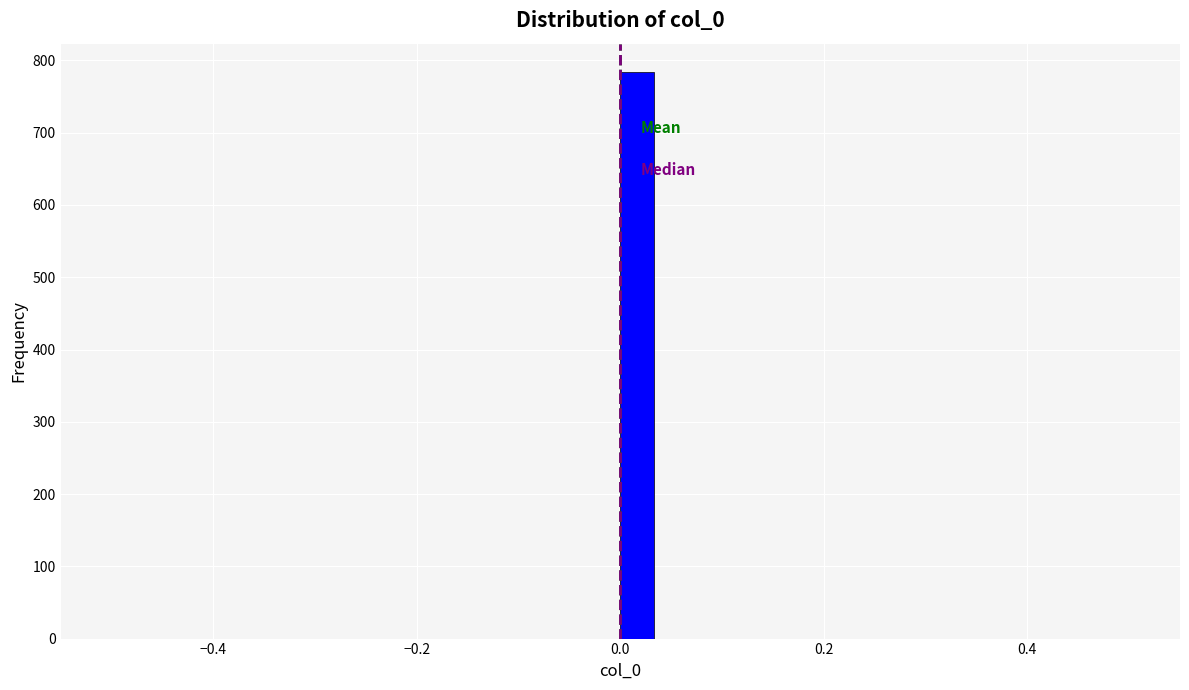

Around what value on the x-axis is the tallest bar? Give the approximate position of its centre, as read against the axis.

0.02